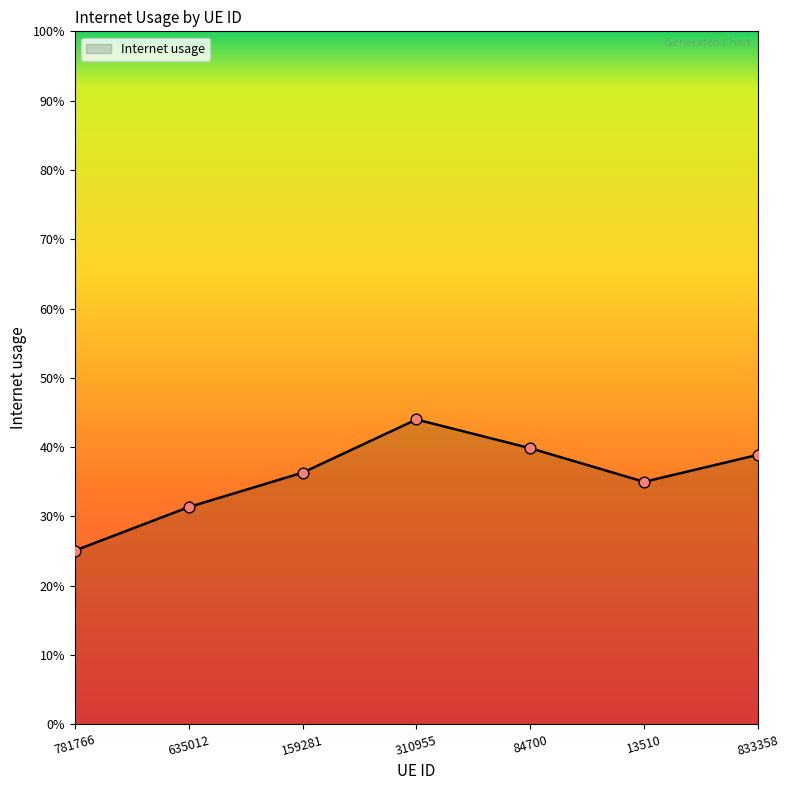

Which has a higher value, 13510 or 635012?

13510